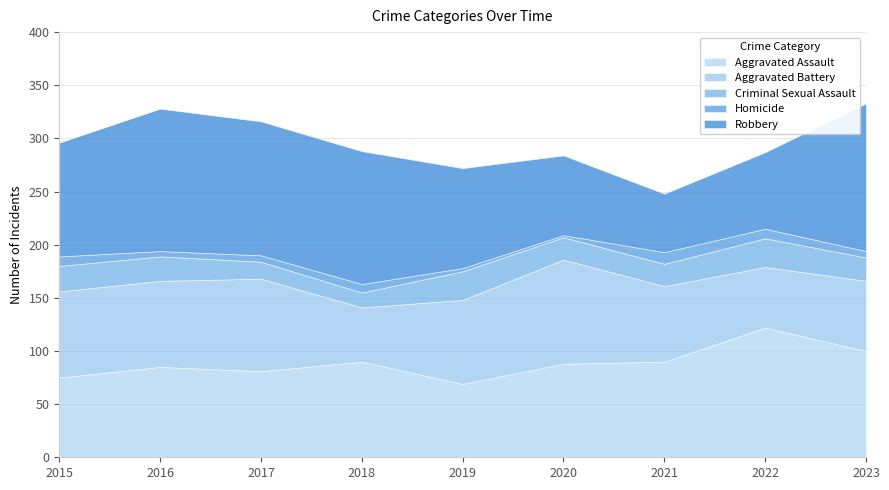

Rank the series by their maximum value, from lowest to highest.

Homicide, Criminal Sexual Assault, Aggravated Battery, Aggravated Assault, Robbery